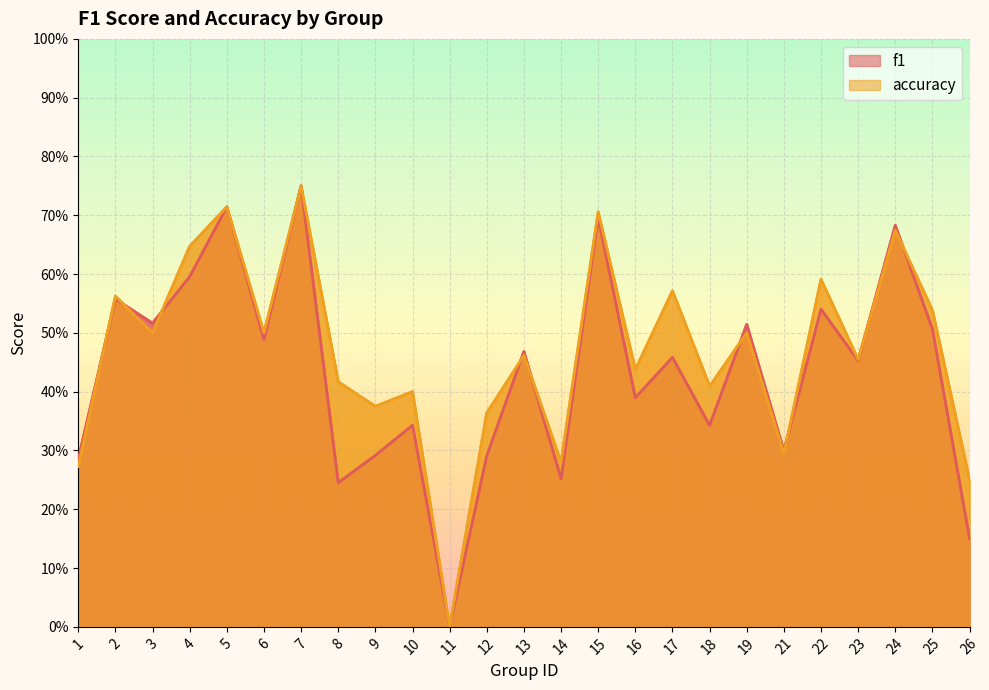

Which series ends up on top after the final intersection of f1 and accuracy?

accuracy